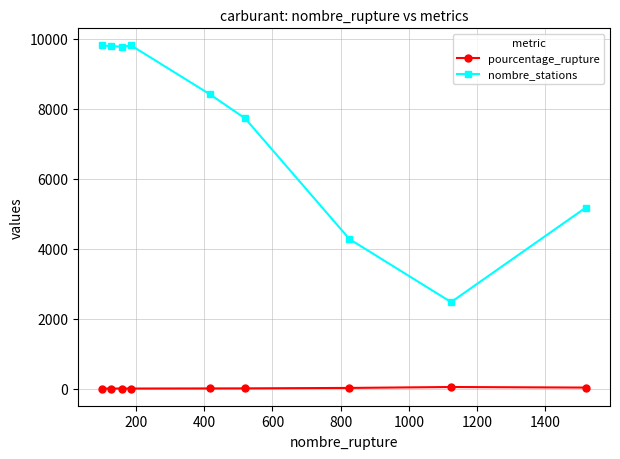

What is the lowest value of the nombre_stations series?

2472.0